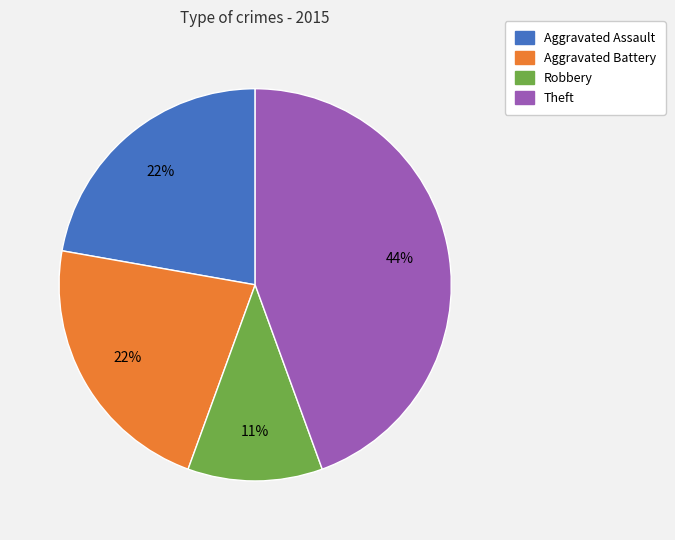

Which category has the smallest portion of the pie?

Robbery